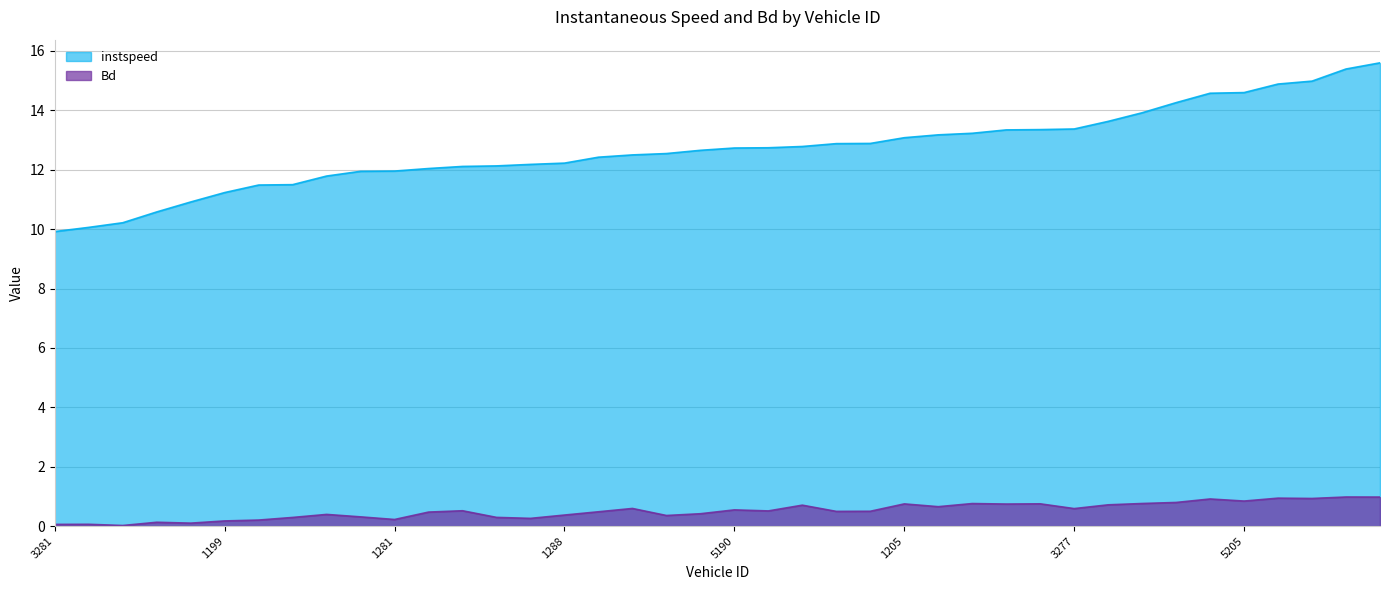

True or false: instspeed and Bd cross at least once.

False